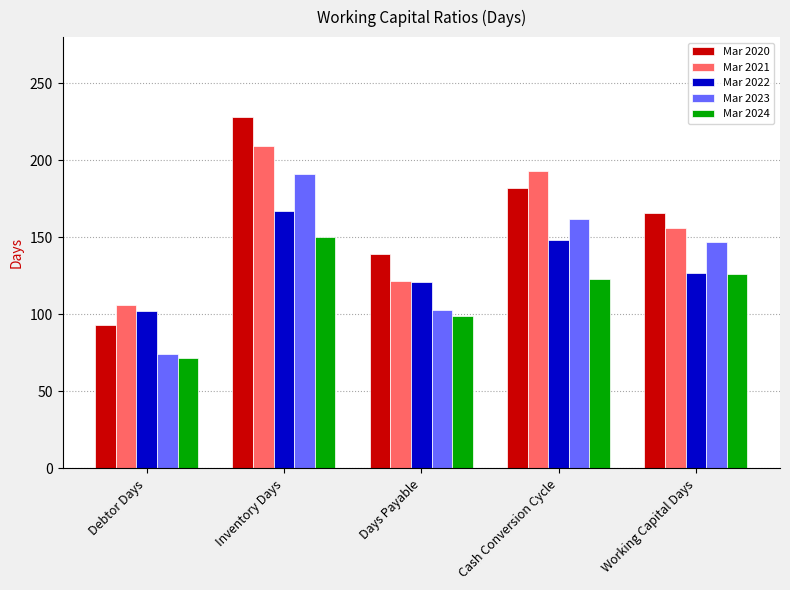

Reading left to right, list all the values displayed in this chart.

Mar 2020: 93	228	139	182	166
Mar 2021: 106	209	122	193	156
Mar 2022: 102	167	121	148	127
Mar 2023: 74	191	103	162	147
Mar 2024: 72	150	99	123	126